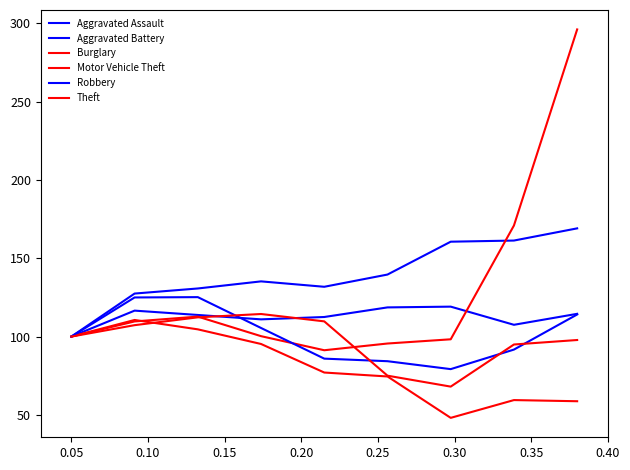

True or false: Motor Vehicle Theft and Robbery intersect in this chart.

True